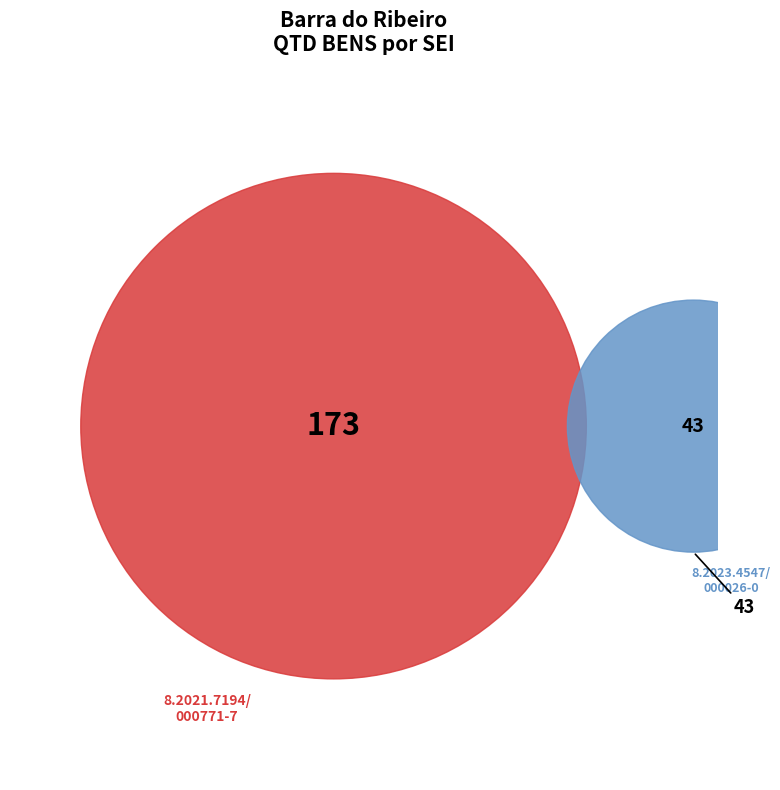

What is the ratio of the value at 8.2021.7194/000771-7 to the value at 8.2023.4547/000026-0?

4.0